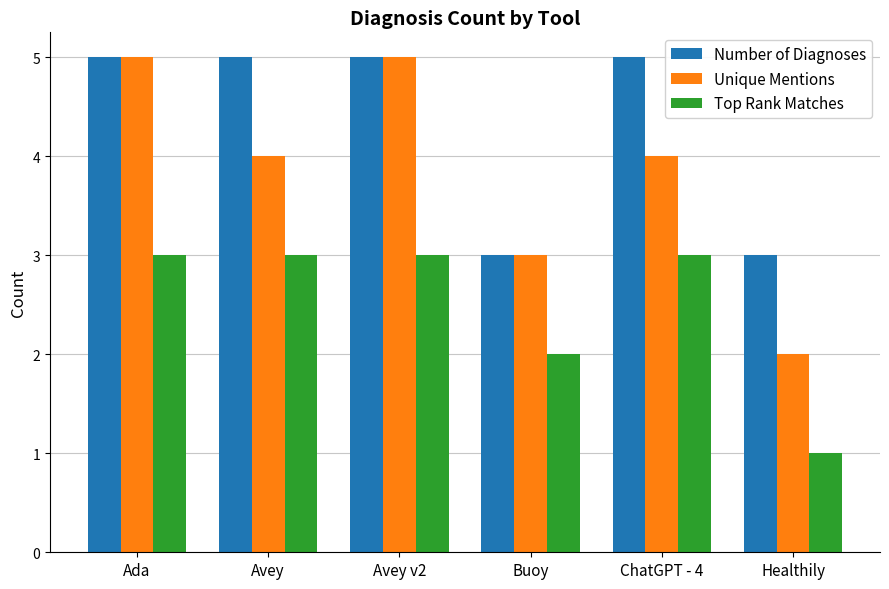

Which series has the largest range (max minus min)?

Unique Mentions